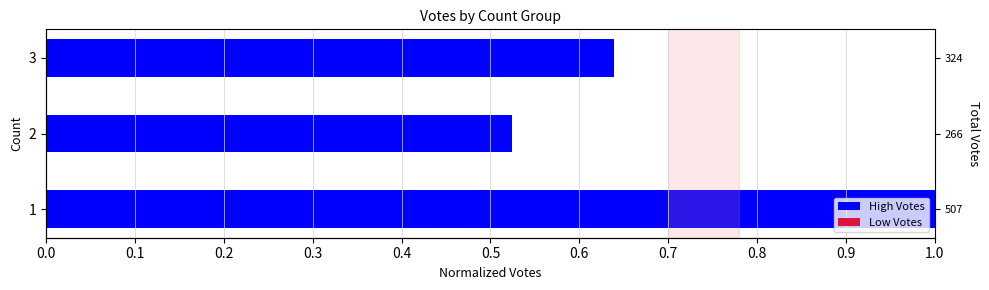

What is the difference between the values at 2 and 3?

0.1